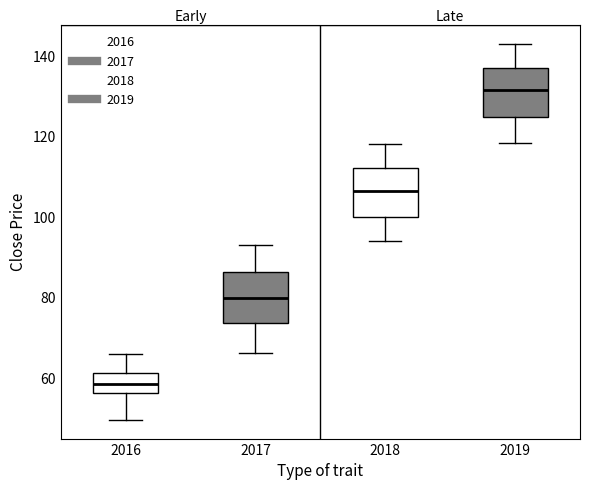

Reading left to right, read every box against the y-axis: the position of its median line, the range the box covers, and the ends of its whiskers. The values are not printed on the chart, so give them approximately, as read against the axis.

2016: median 58, box 56 to 62, whiskers 50 to 66
2017: median 80, box 74 to 86, whiskers 66 to 94
2018: median 106, box 100 to 112, whiskers 94 to 118
2019: median 132, box 124 to 138, whiskers 118 to 144